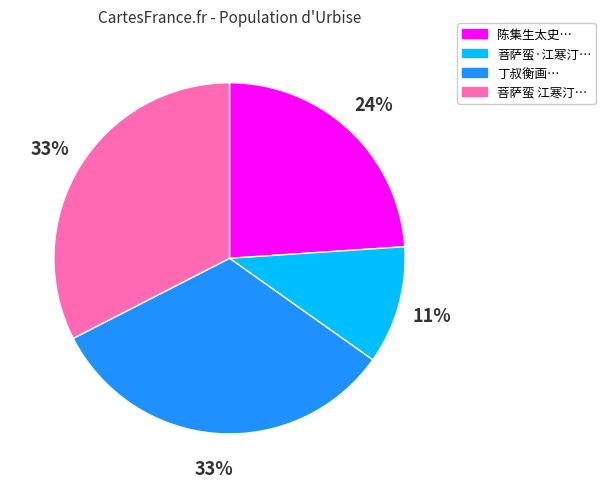

To the nearest percent, what is the average slice percentage?

25%